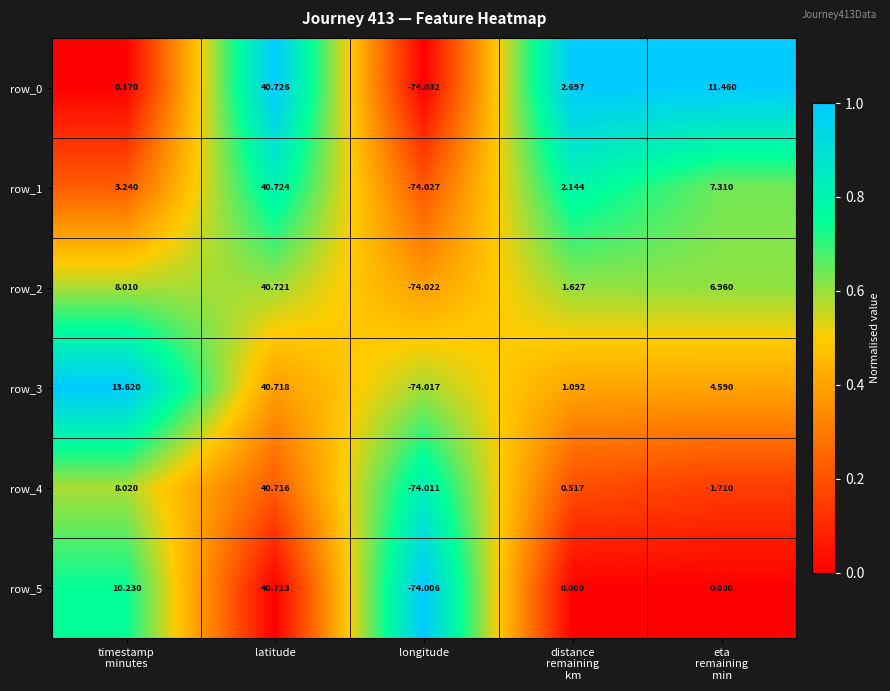

What is the sum of the row_0 values at longitude and eta
remaining
min?

-62.6